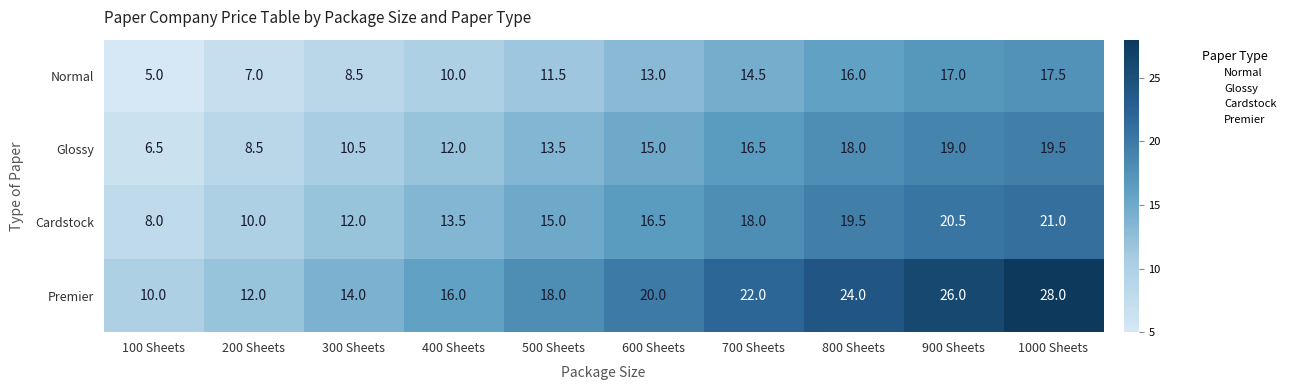

What value does the Cardstock series have at 300 Sheets?

12.0